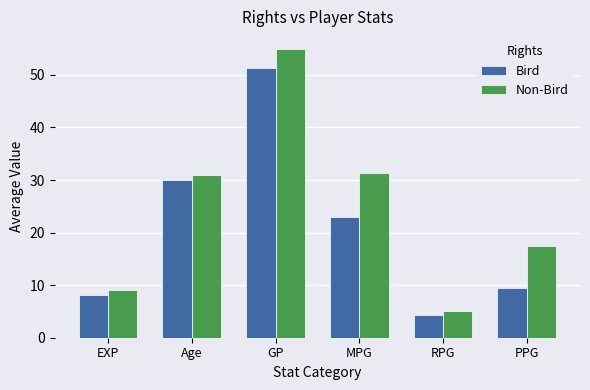

List the series in order of their peak value, lowest first.

Bird, Non-Bird